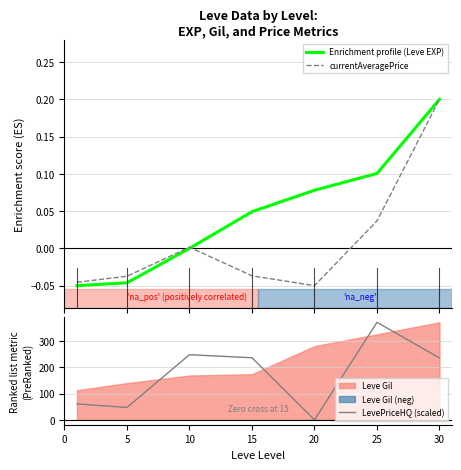

True or false: LevePriceHQ (scaled) has a value of 349.4 at 10.

False